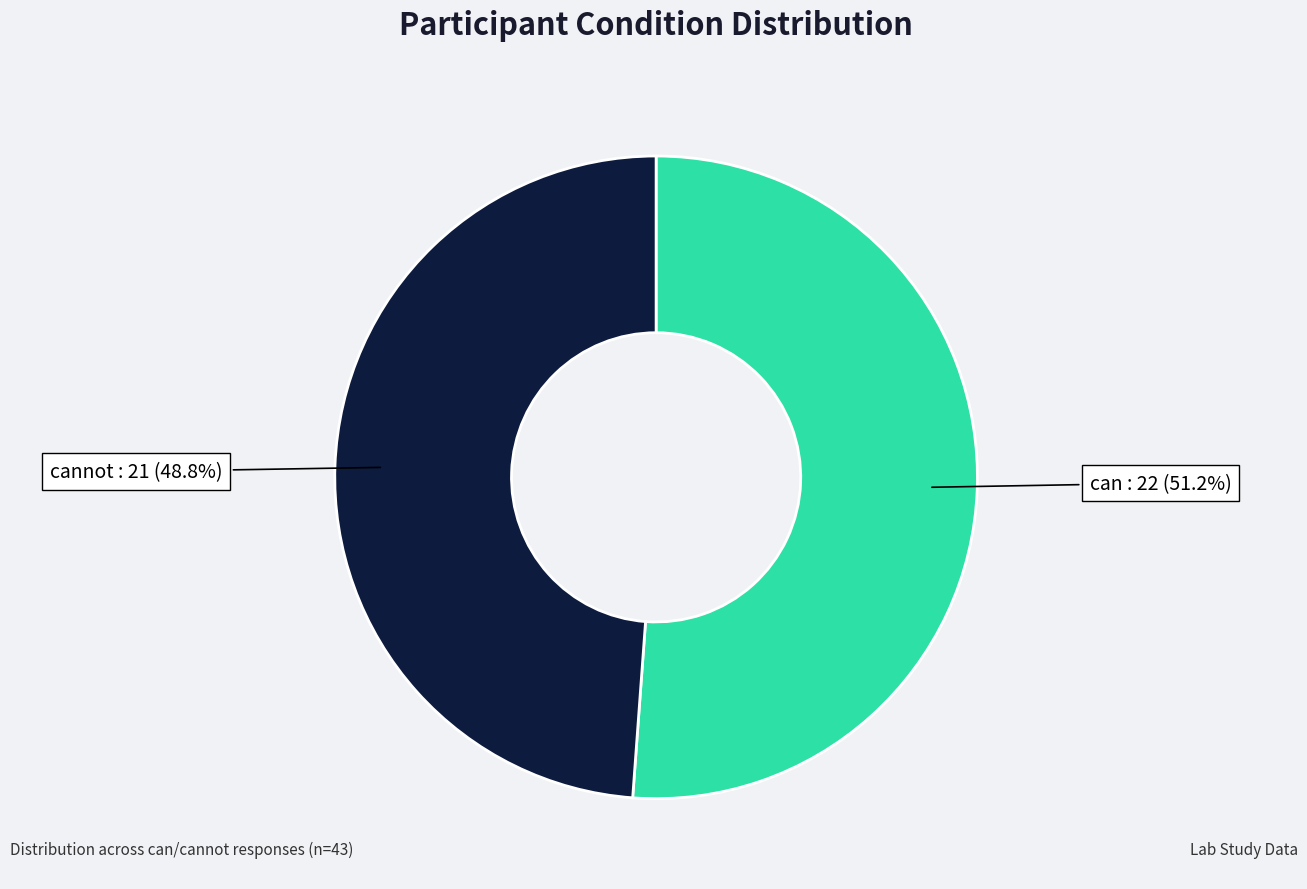

What percentage is the can slice, to the nearest percent?

51%